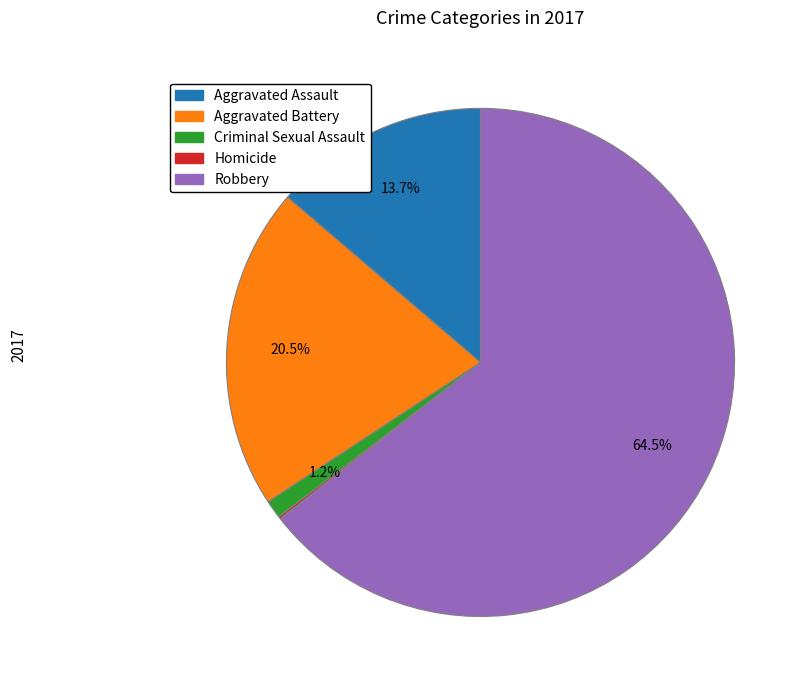

Which has a higher value, Robbery or Aggravated Assault?

Robbery